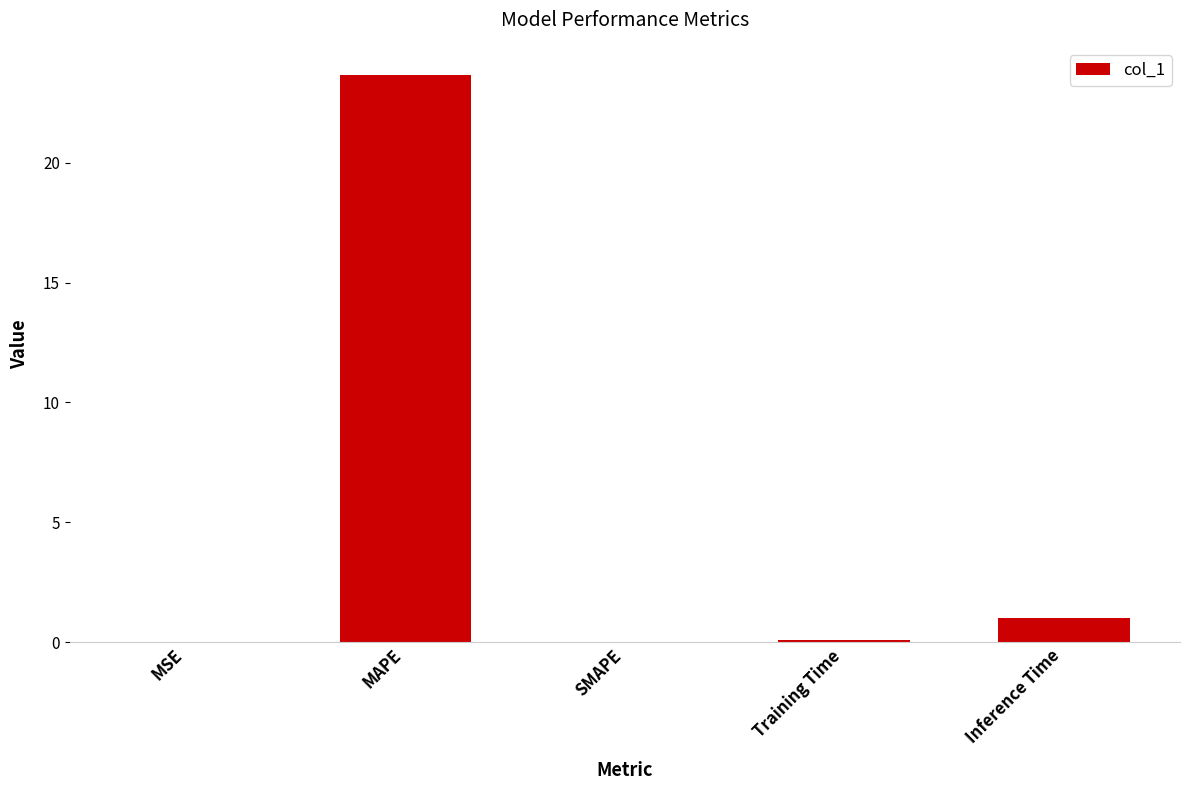

Does the chart contain stacked bars?

No